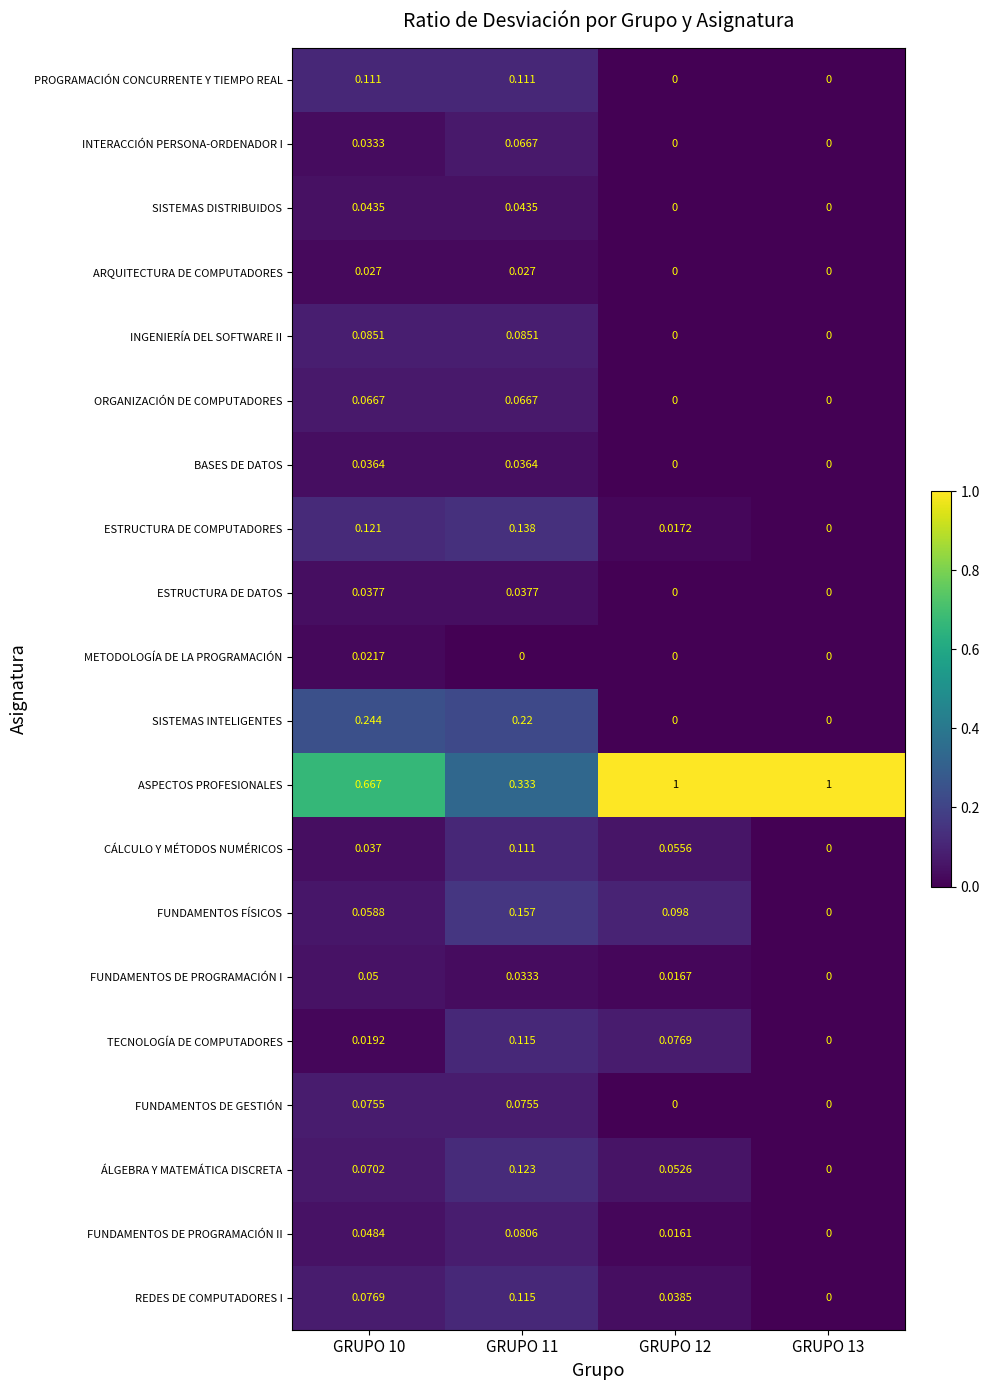

What is the total value across all series at GRUPO 11?

2.0